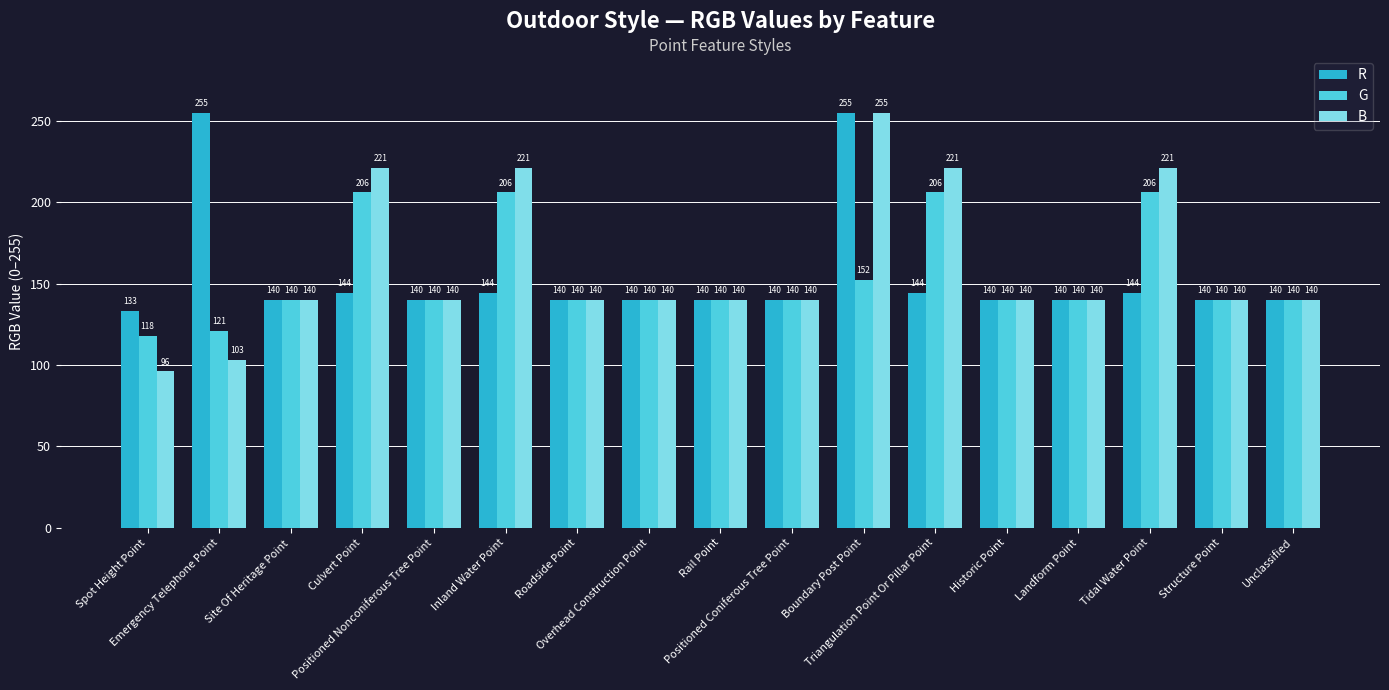

Count the G values in the range 140 to 152.

11